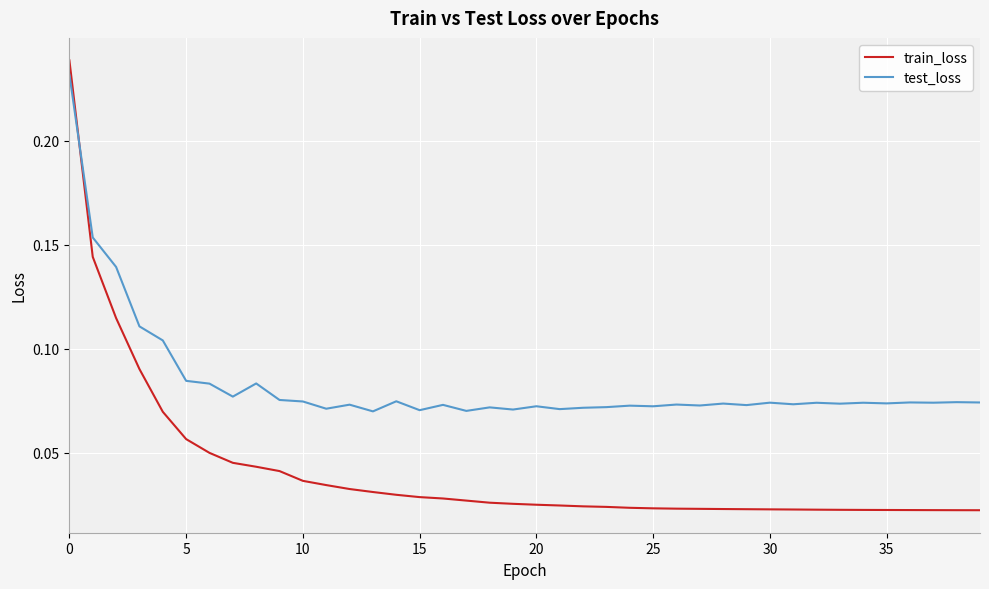

Does the chart display data point markers on the line(s)?

No